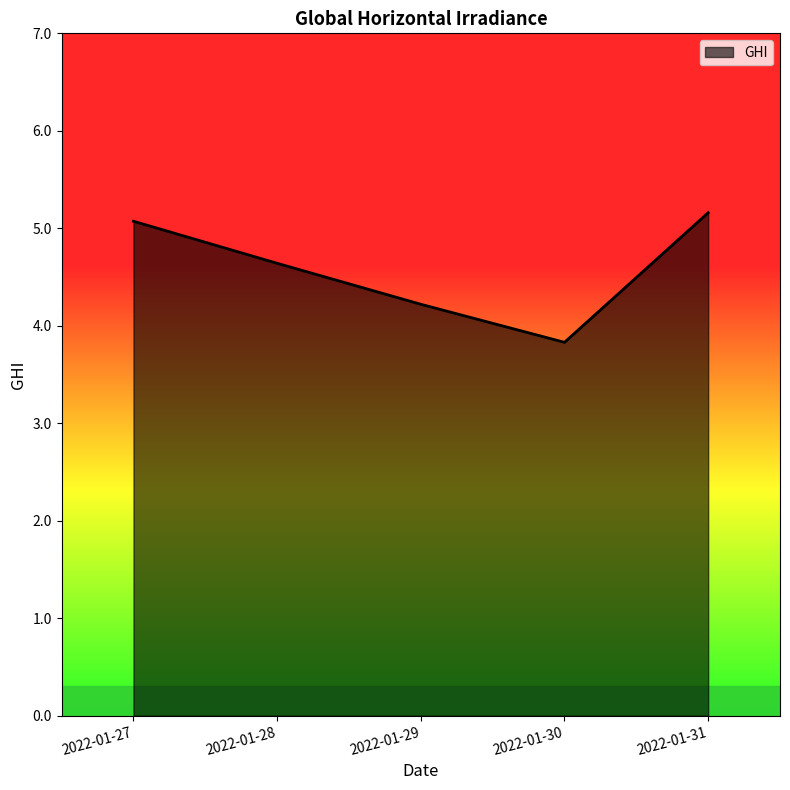

The value at 2022-01-27 is 5.1. True or false?

True